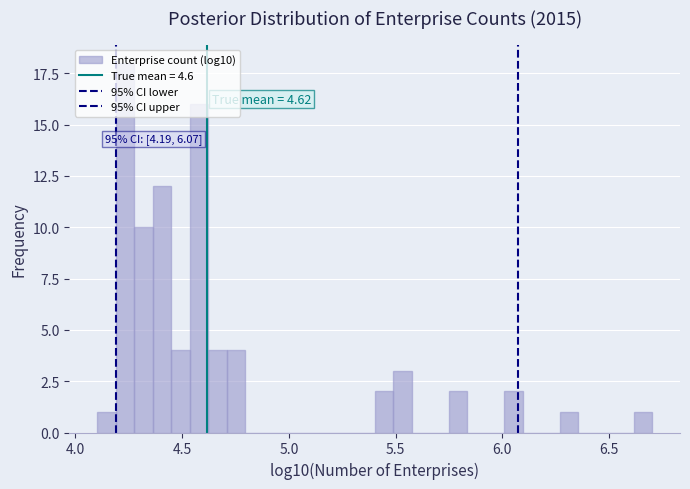

Read against the x-axis, roughly where is the centre of the tallest bar?

4.25